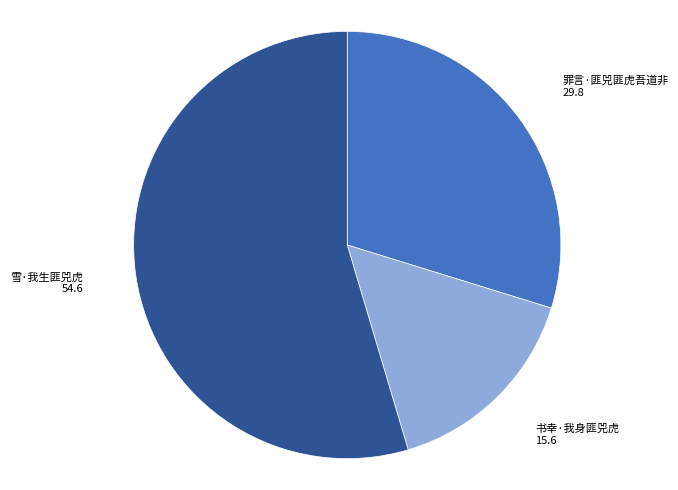

Is there any slice that represents more than half of the pie?

Yes